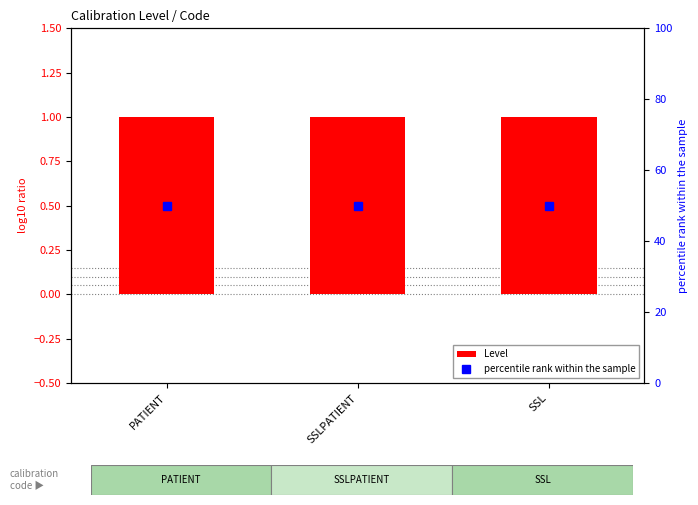

What is the difference between the highest and lowest values at SSLPATIENT?

49